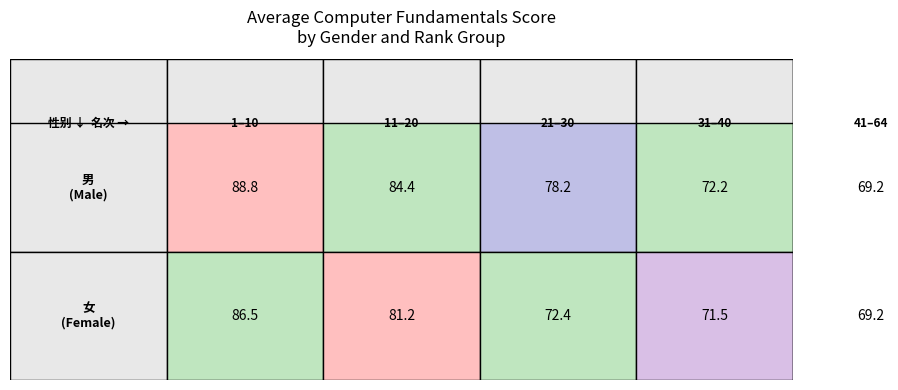

The 女 (Female) series shows 108.0 at 2. True or false?

False